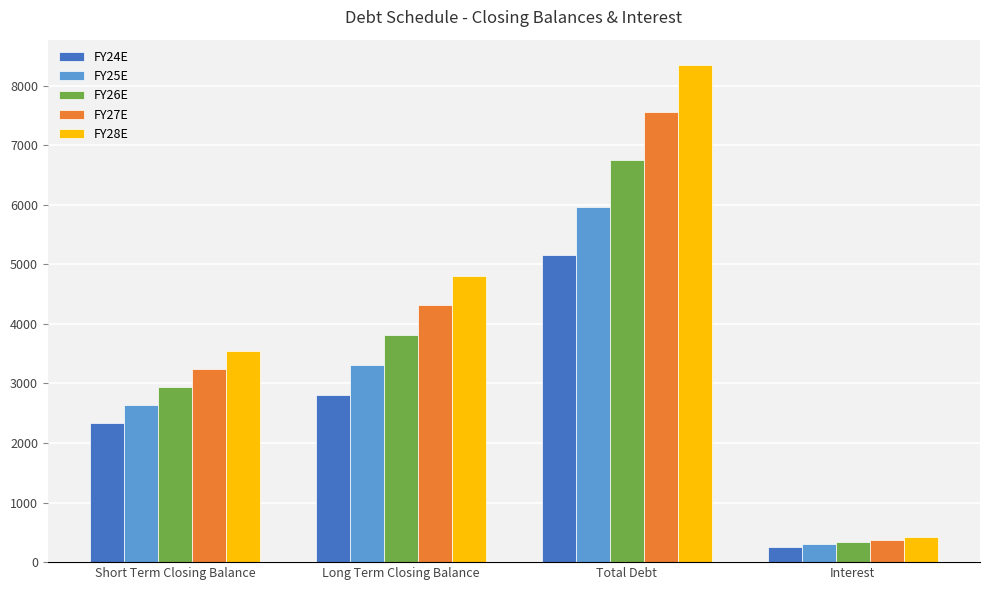

Which series has the largest range (max minus min)?

FY28E